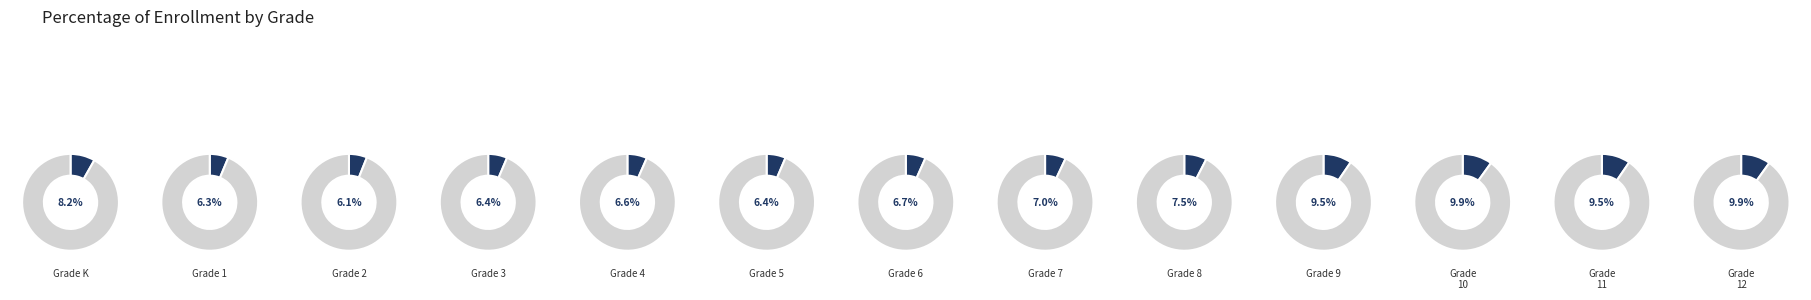

To the nearest percent, what is the average slice percentage?

8%